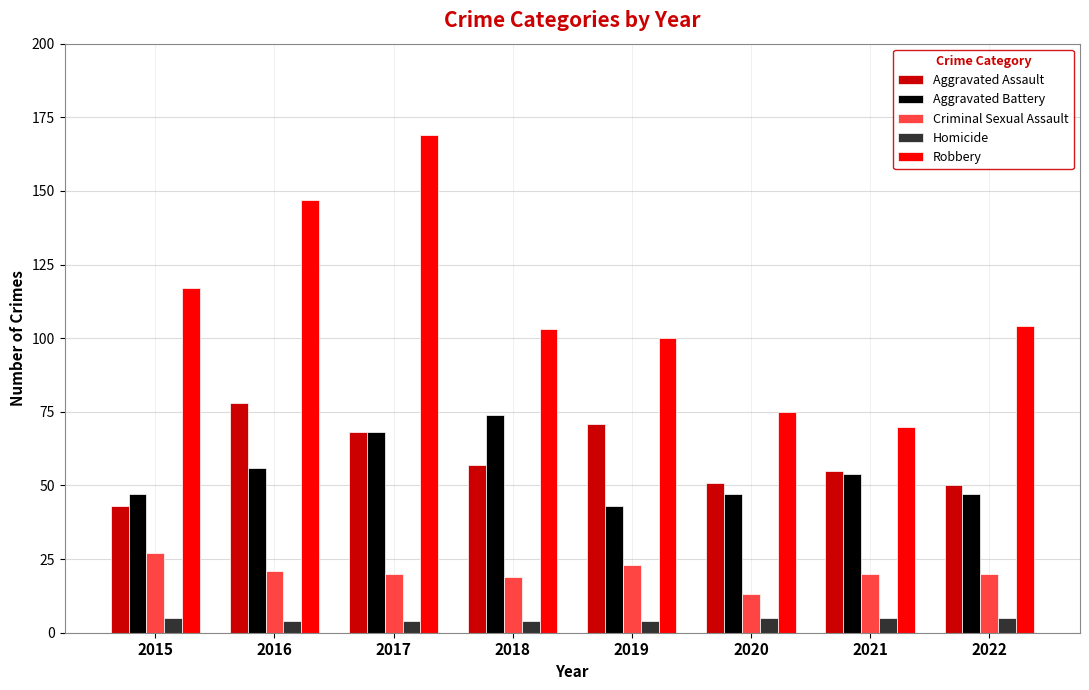

What is the sum of the Aggravated Assault values at 2020 and 2018?

108